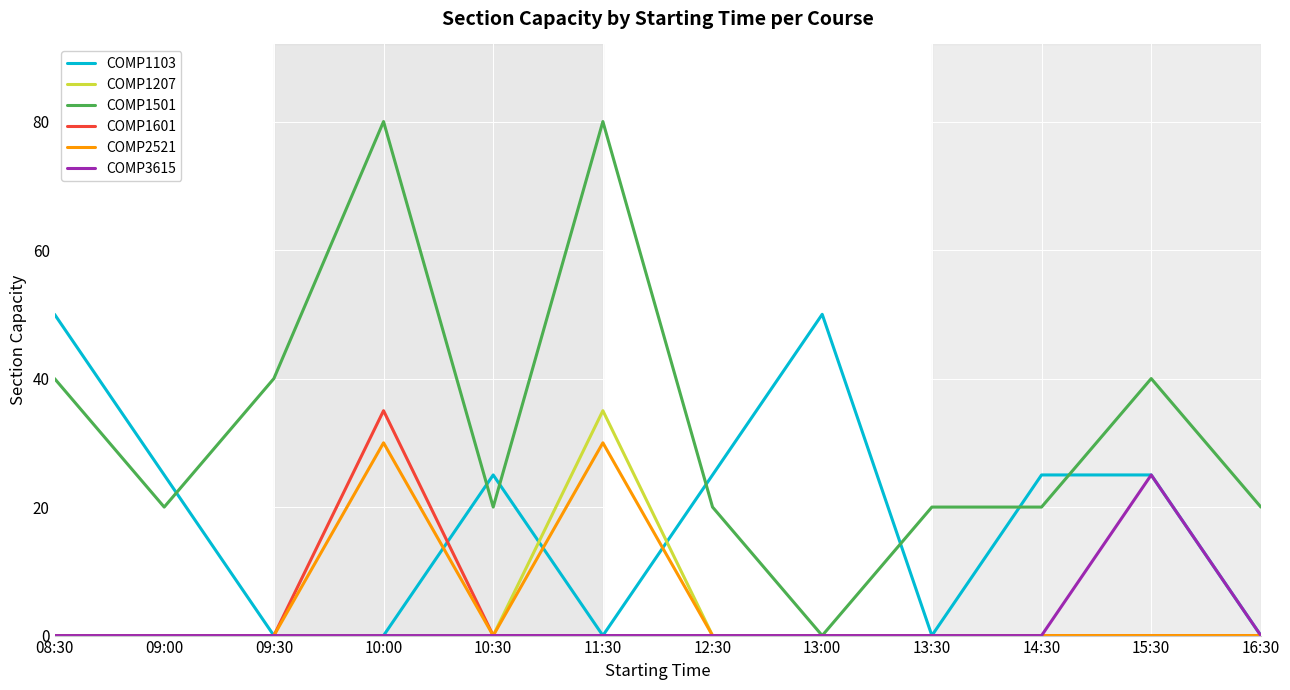

What is the difference between the maximum and minimum values in the COMP1103 series?

50